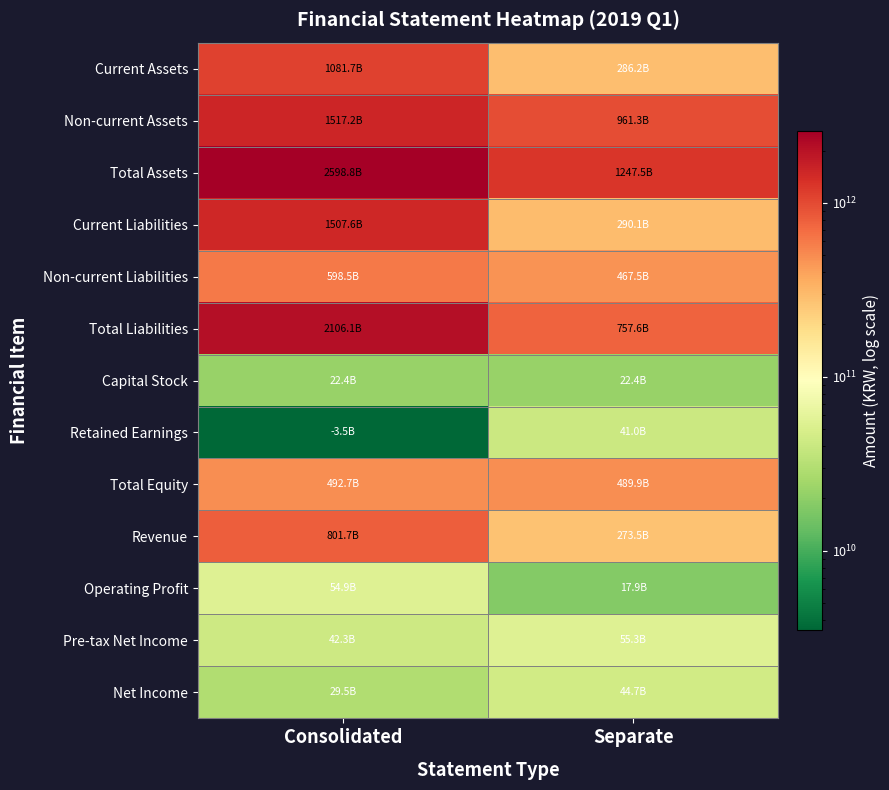

At Separate, list the series in order from largest to smallest.

Total Assets, Non-current Assets, Total Liabilities, Total Equity, Non-current Liabilities, Current Liabilities, Current Assets, Revenue, Pre-tax Net Income, Net Income, Retained Earnings, Capital Stock, Operating Profit